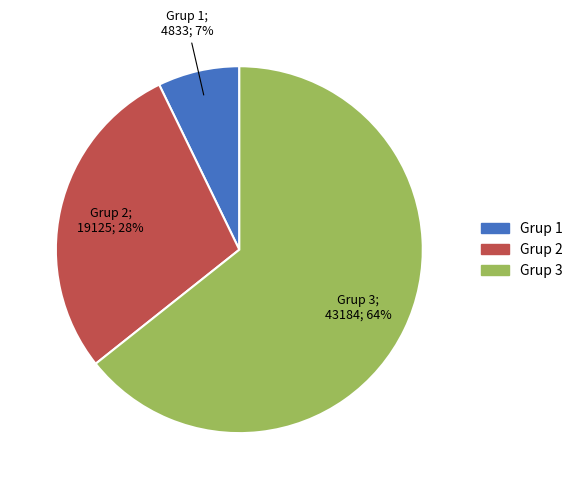

The Grup 2 slice represents 28% of the pie. True or false?

True